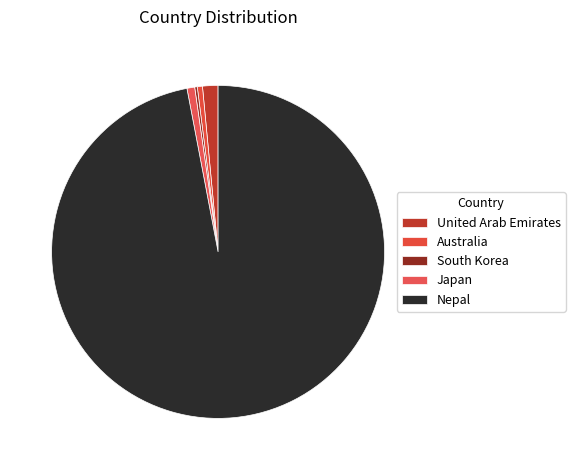

Is the sum of Australia and Japan greater than half?

No